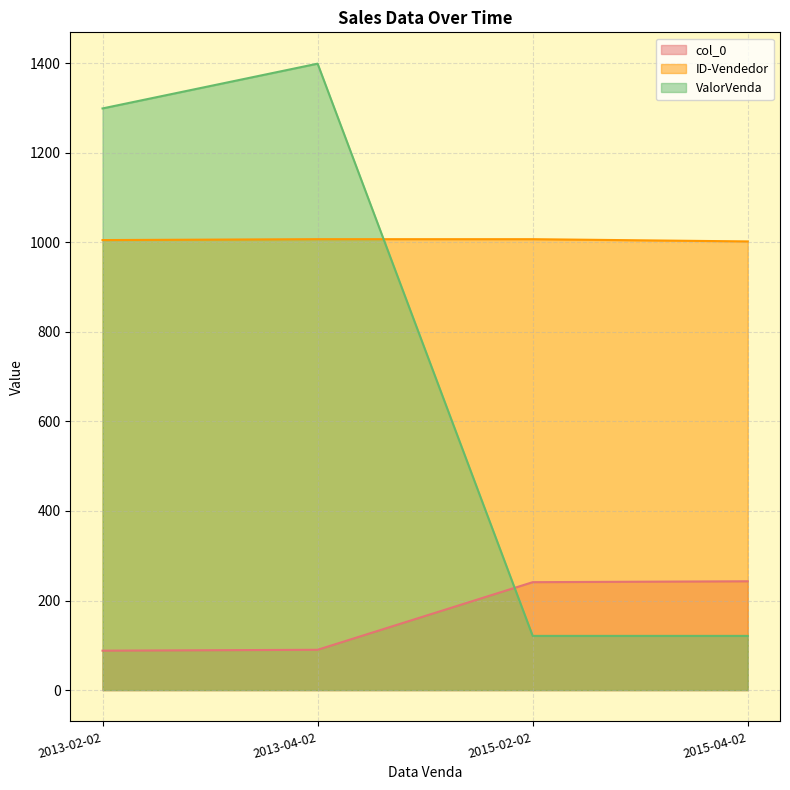

How many ID-Vendedor values are between 1005 and 1007?

3